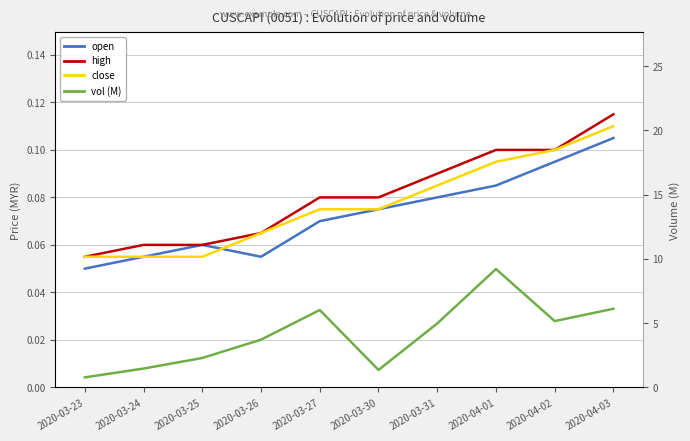

Reading left to right, list all the values displayed in this chart.

open: 2020-03-23=0.1	2020-03-24=0.1	2020-03-25=0.1	2020-03-26=0.1	2020-03-27=0.1	2020-03-30=0.1	2020-03-31=0.1	2020-04-01=0.1	2020-04-02=0.1	2020-04-03=0.1
high: 2020-03-23=0.1	2020-03-24=0.1	2020-03-25=0.1	2020-03-26=0.1	2020-03-27=0.1	2020-03-30=0.1	2020-03-31=0.1	2020-04-01=0.1	2020-04-02=0.1	2020-04-03=0.1
close: 2020-03-23=0.1	2020-03-24=0.1	2020-03-25=0.1	2020-03-26=0.1	2020-03-27=0.1	2020-03-30=0.1	2020-03-31=0.1	2020-04-01=0.1	2020-04-02=0.1	2020-04-03=0.1
vol (M): 2020-03-23=0.8	2020-03-24=1.5	2020-03-25=2.3	2020-03-26=3.7	2020-03-27=6.0	2020-03-30=1.4	2020-03-31=5.0	2020-04-01=9.2	2020-04-02=5.2	2020-04-03=6.1